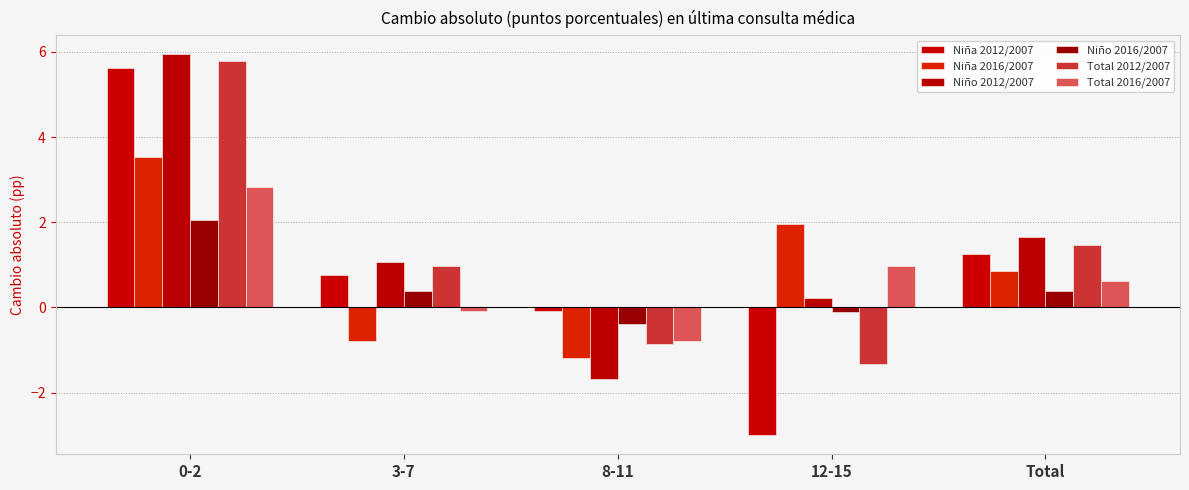

What is the difference between the maximum and second lowest values in the Total 2012/2007 series?

6.6